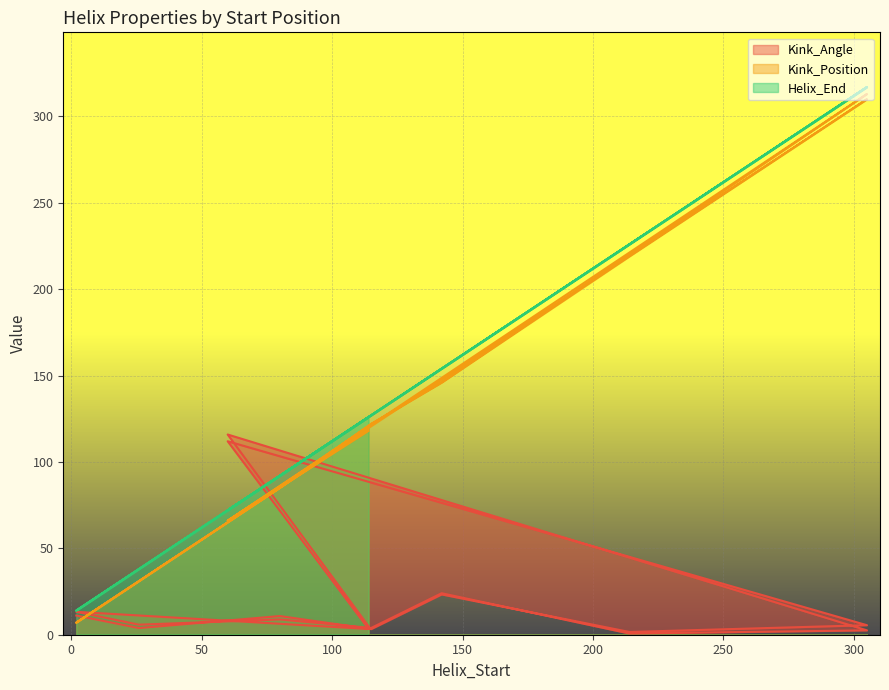

Is the value of Helix_End at 26 greater than the value of Kink_Angle at 305?

Yes